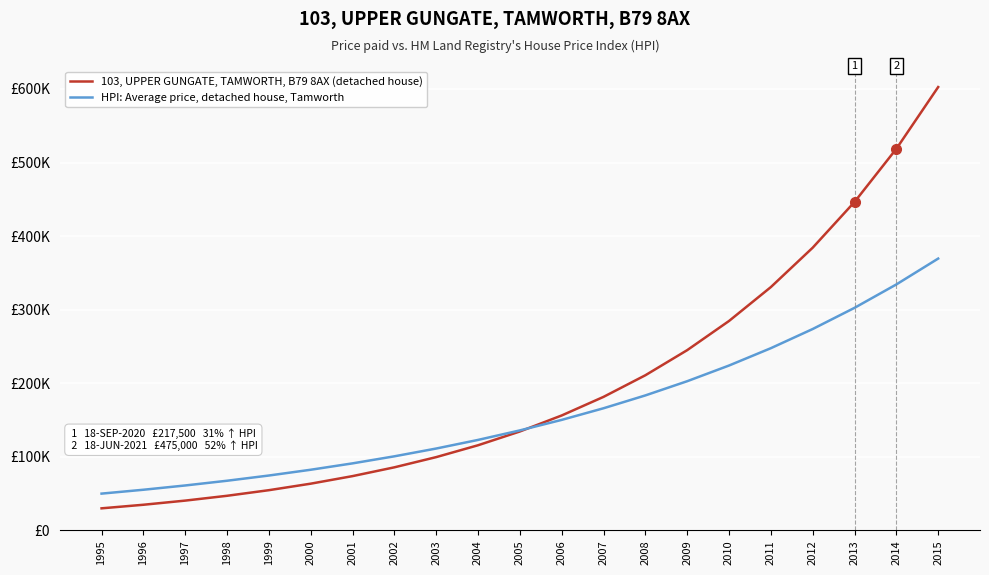

What are all the series names shown in the legend?

103, UPPER GUNGATE, TAMWORTH, B79 8AX (detached house), HPI: Average price, detached house, Tamworth